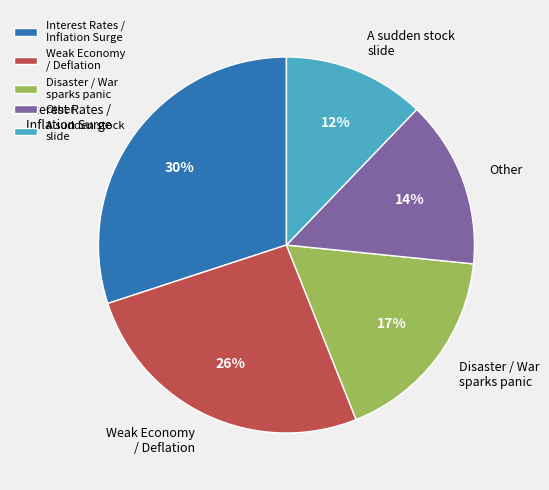

How many slices are in this pie chart?

5